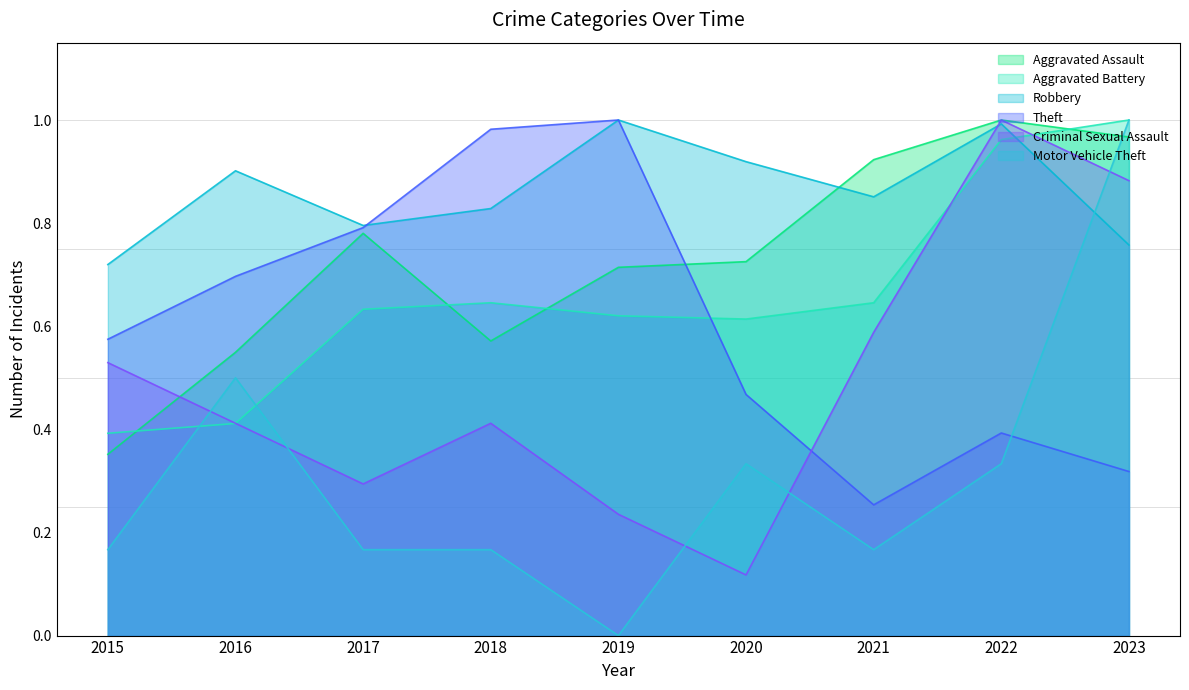

At which label does Criminal Sexual Assault reach its peak?

2022